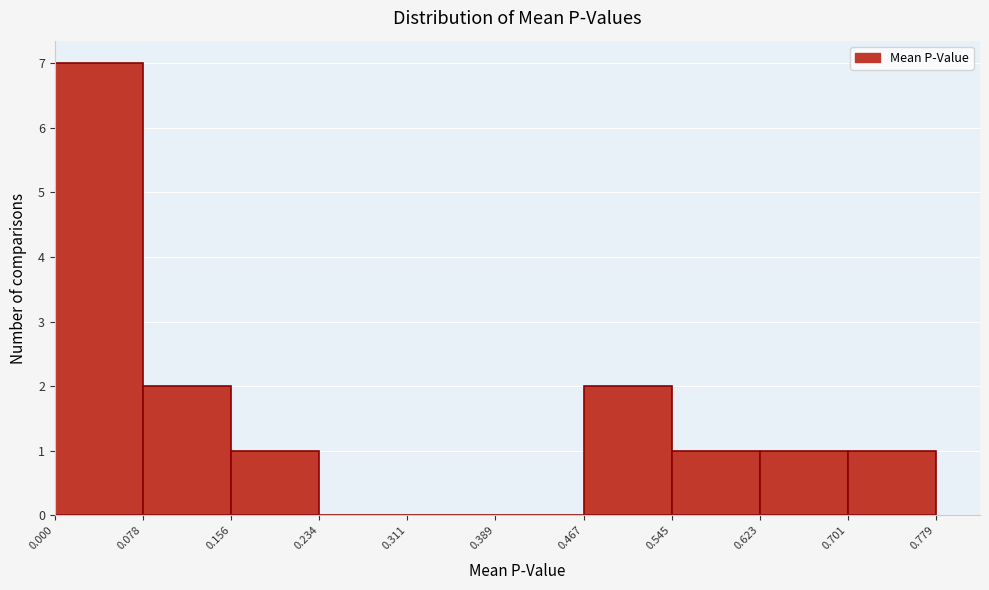

Reading left to right, transcribe this chart: for each bar, give the range it covers on the x-axis and its height. The values are not printed on the chart, so give them approximately, as read against the axis.

0.000 to 0.078: 7
0.078 to 0.156: 2
0.156 to 0.234: 1
0.234 to 0.311: 0
0.311 to 0.389: 0
0.389 to 0.467: 0
0.467 to 0.545: 2
0.545 to 0.623: 1
0.623 to 0.701: 1
0.701 to 0.779: 1